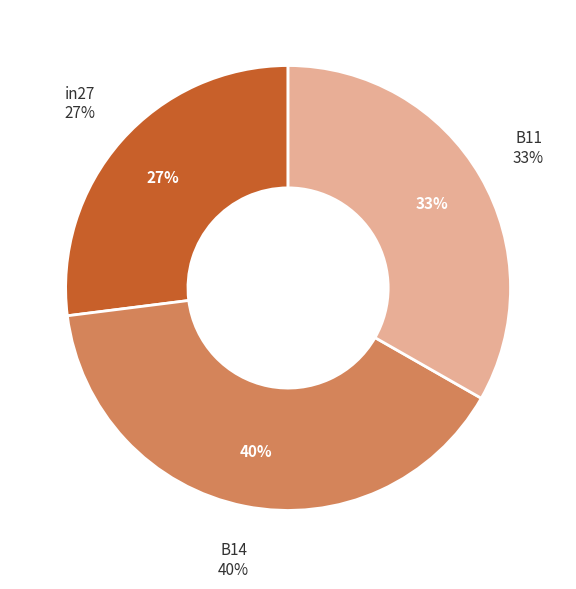

To the nearest percent, what portion does B11 represent?

33%